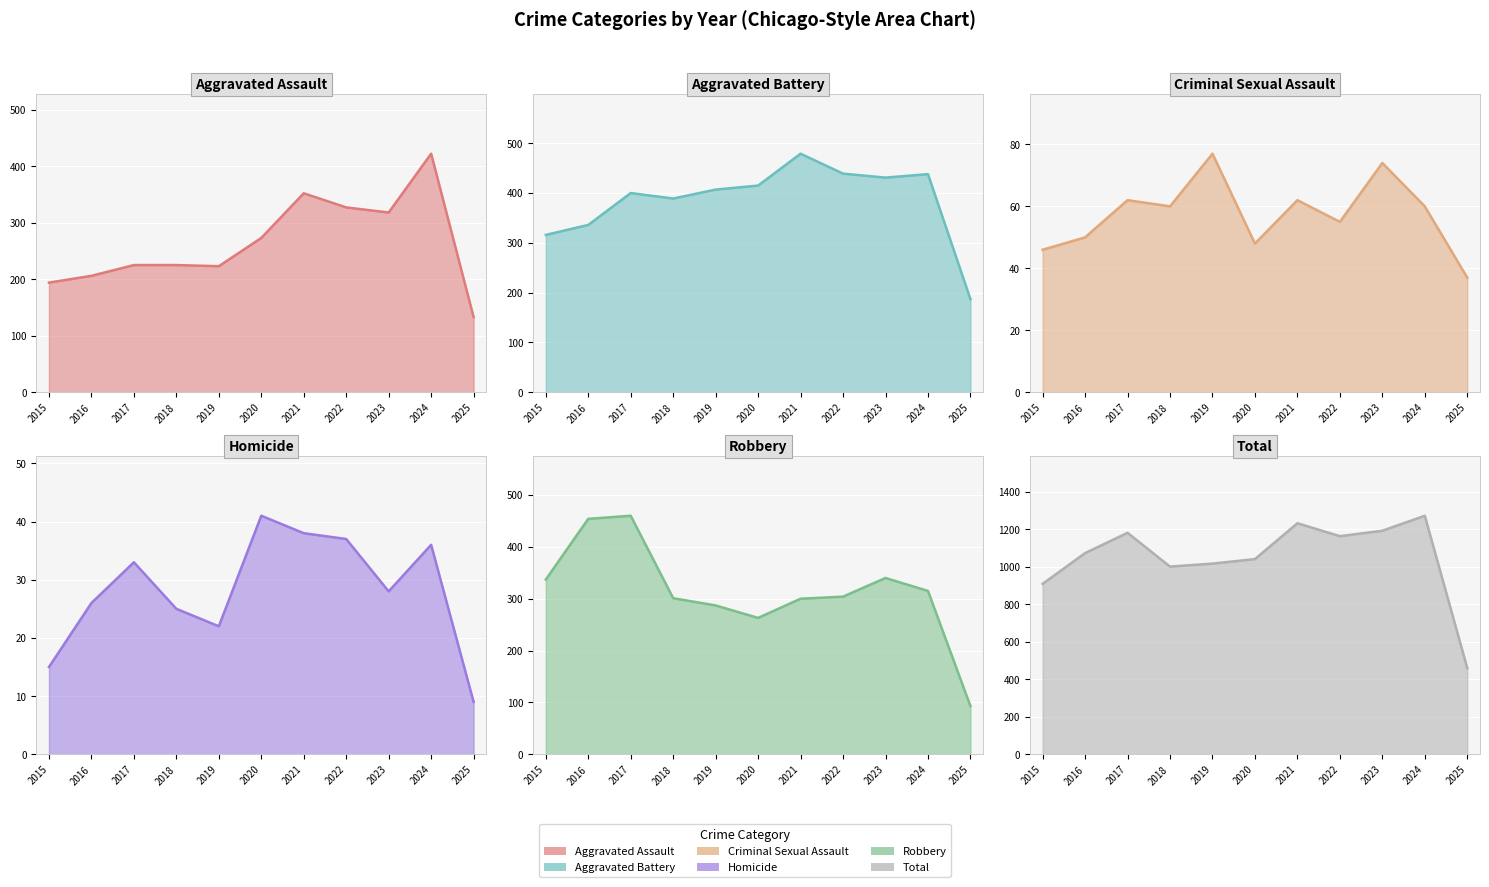

Reading right to left, what are all the values shown in this chart?

Aggravated Assault: 2025=133	2024=422	2023=318	2022=327	2021=352	2020=273	2019=223	2018=225	2017=225	2016=206	2015=194
Aggravated Battery: 2025=187	2024=438	2023=431	2022=439	2021=479	2020=415	2019=407	2018=389	2017=400	2016=336	2015=316
Criminal Sexual Assault: 2025=37	2024=60	2023=74	2022=55	2021=62	2020=48	2019=77	2018=60	2017=62	2016=50	2015=46
Homicide: 2025=9	2024=36	2023=28	2022=37	2021=38	2020=41	2019=22	2018=25	2017=33	2016=26	2015=15
Robbery: 2025=93	2024=315	2023=340	2022=304	2021=300	2020=263	2019=287	2018=301	2017=460	2016=454	2015=337